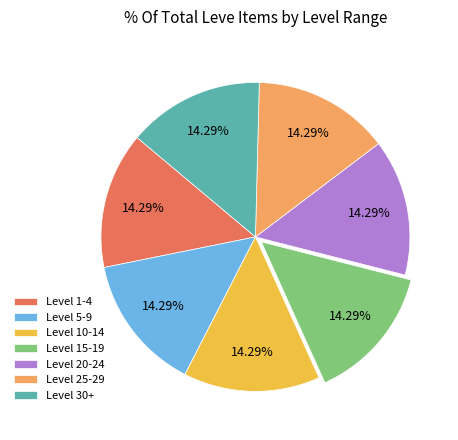

Does Level 1-4 represent more than half of the total?

No